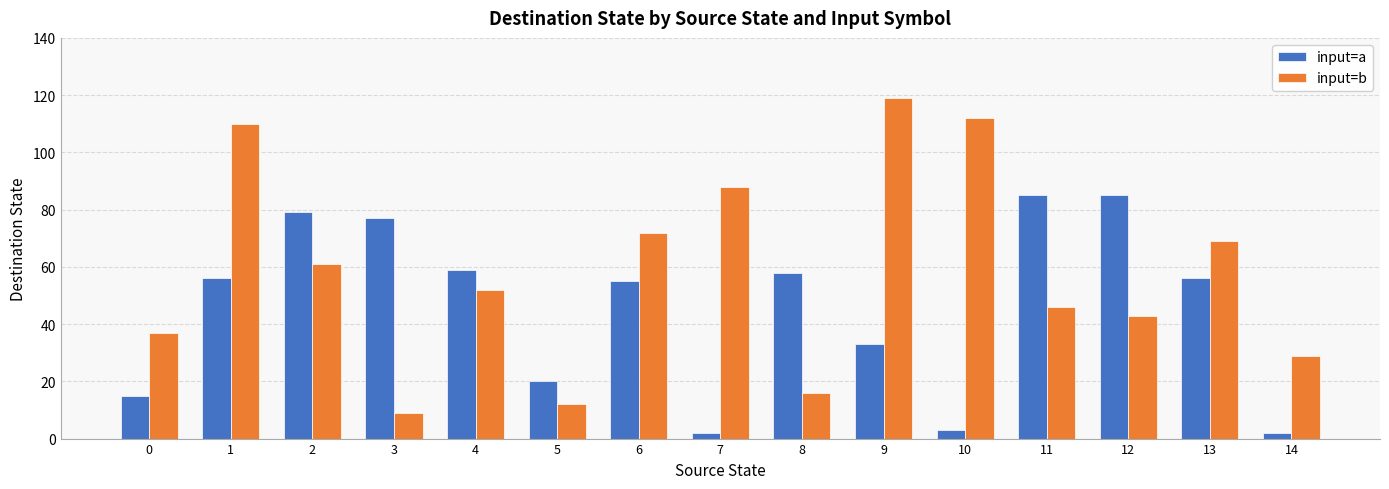

What is the value of the input=a bar at the 4th from the left?

77